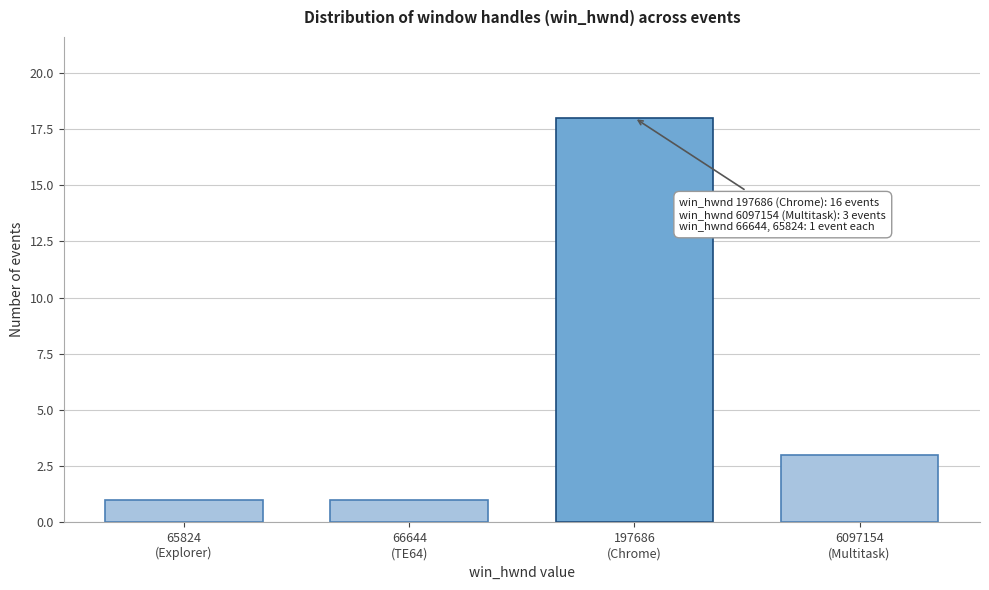

Reading left to right, what are all the values shown in this chart?

1	1	18	3